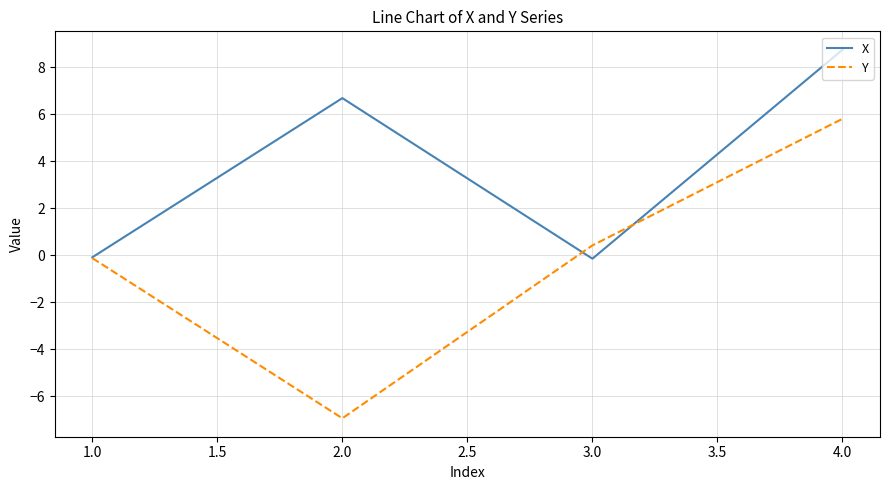

The X series shows 6.7 at 2.0. True or false?

True